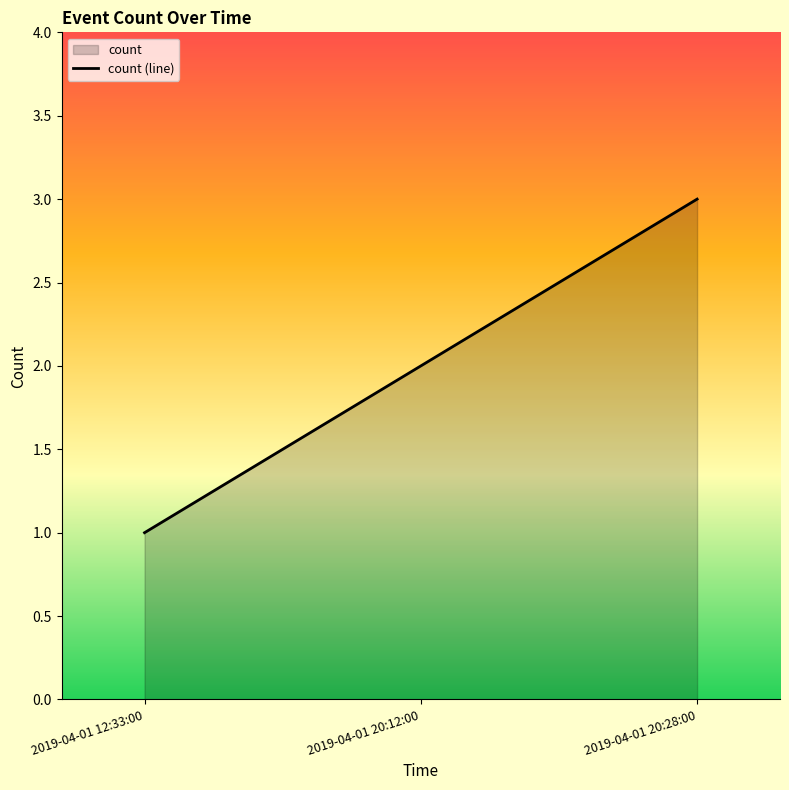

How many distinct data groups are displayed?

1